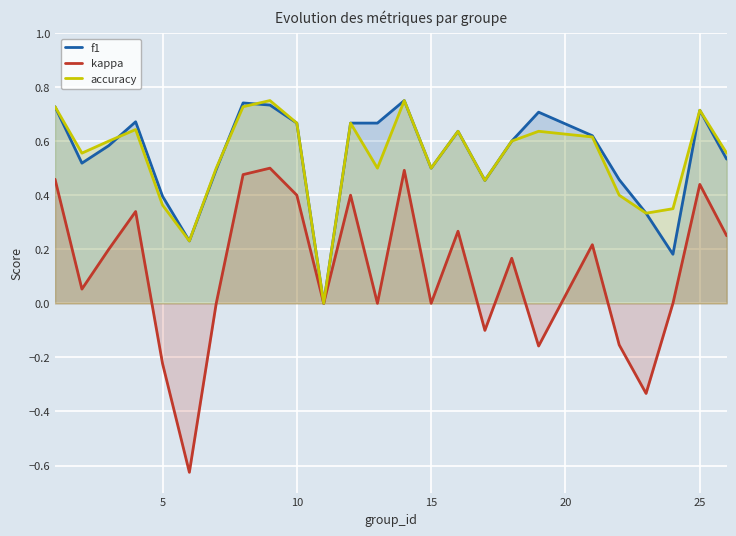

Which series has the widest spread of values?

kappa